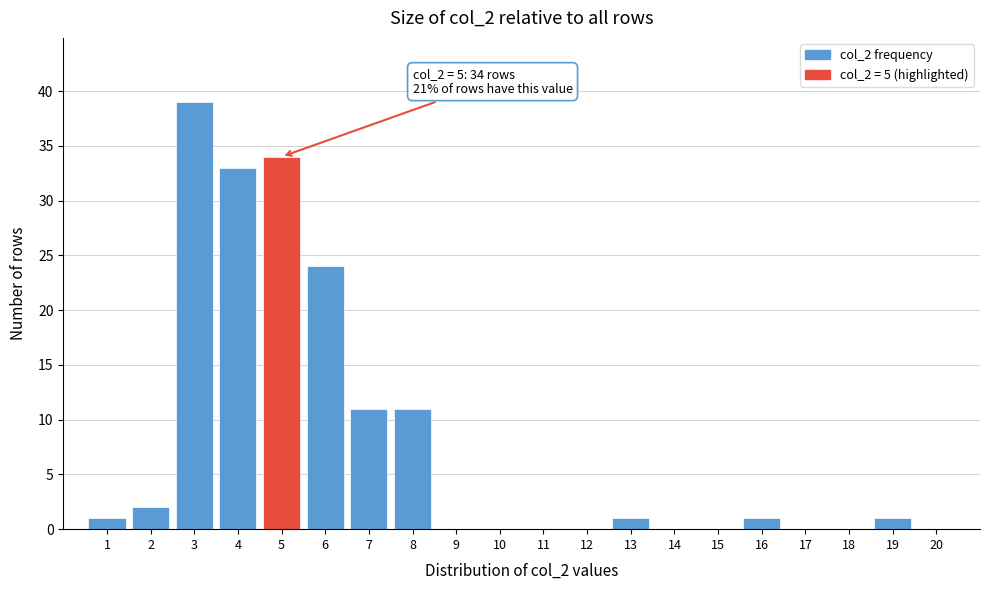

Which range on the x-axis has the tallest bar?

2.5 to 3.5